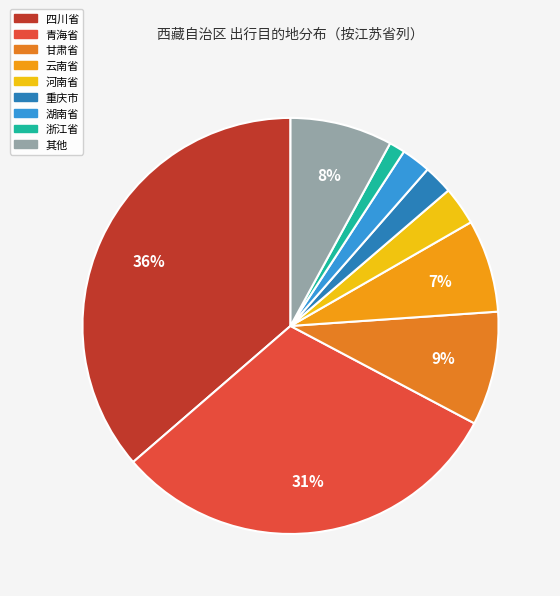

What is the largest slice in the pie chart?

四川省